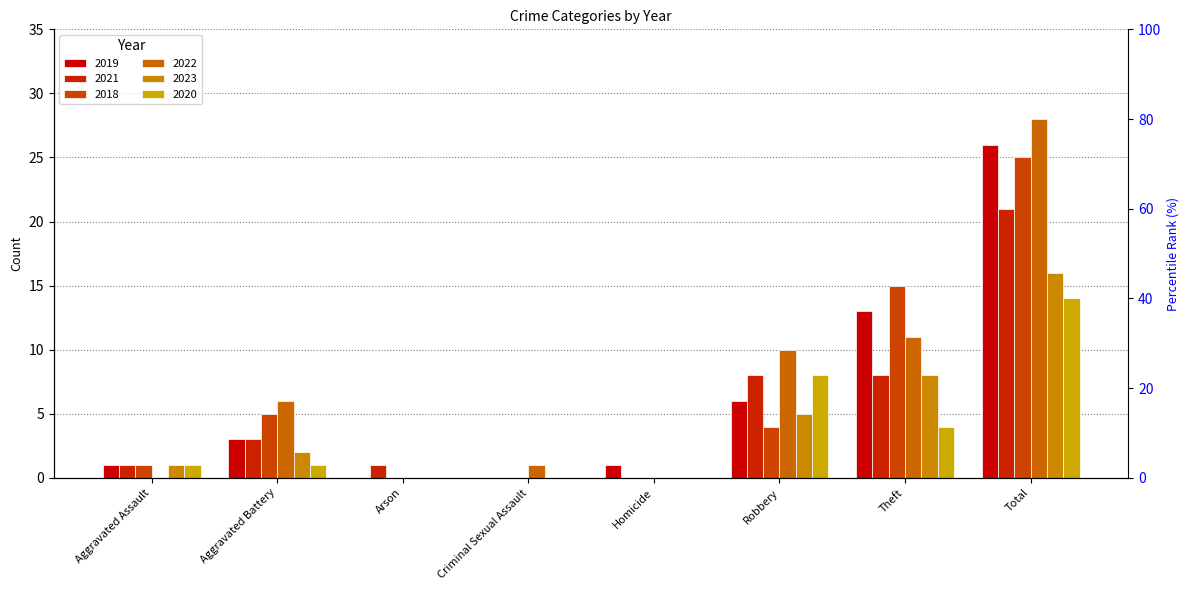

Is it true that 2022 equals -16 at Arson?

False